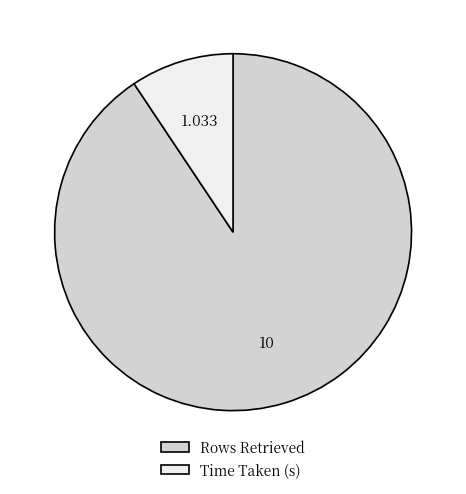

Is there a majority slice in this chart?

Yes